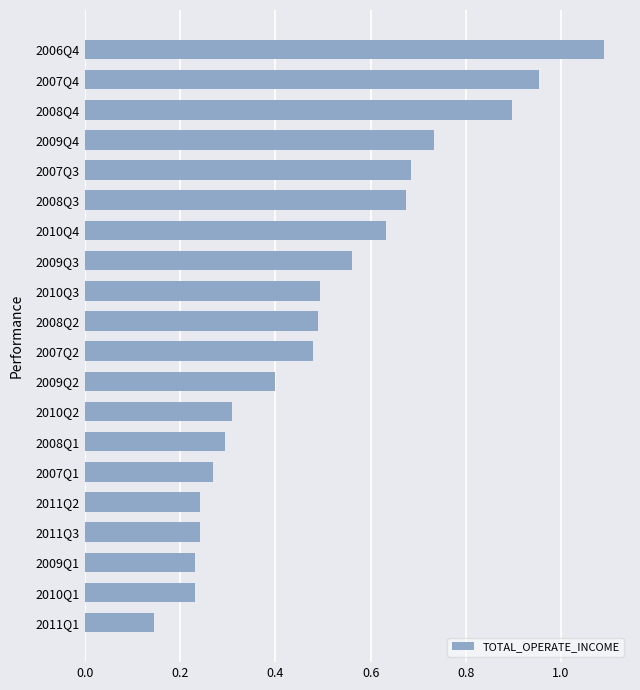

Which label corresponds to the smallest value in the chart?

2011Q1